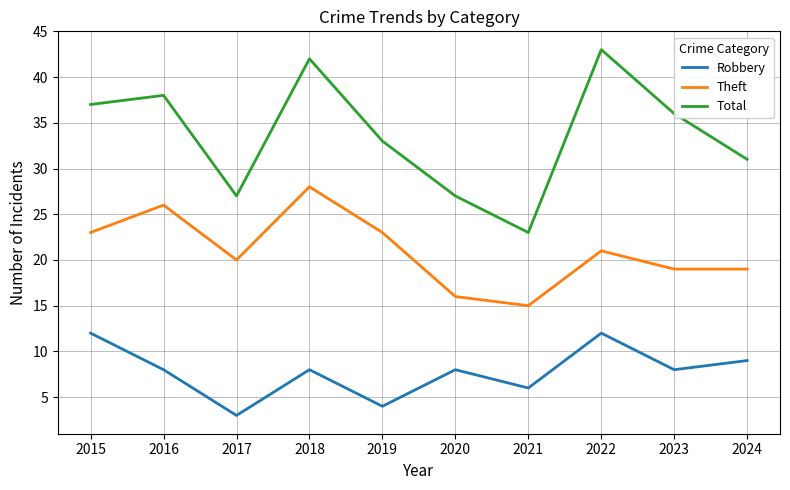

What is the lowest value of the Theft series?

15